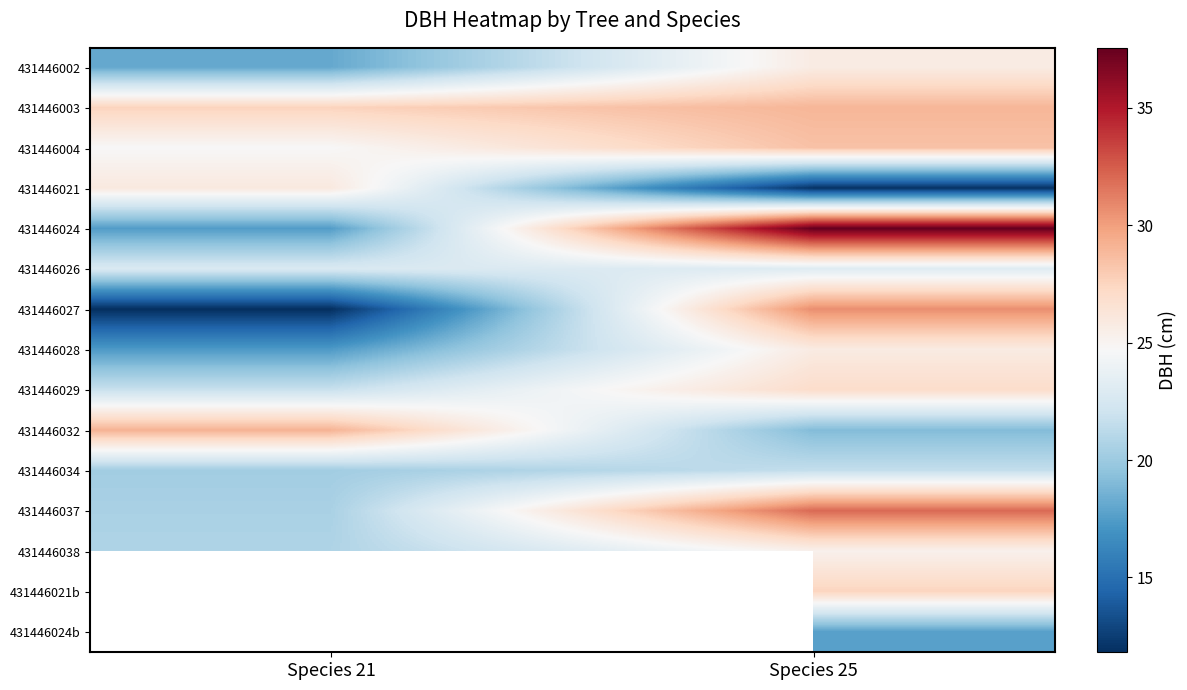

What is the sum of the 431446027 values at Species 25 and Species 21?

42.5